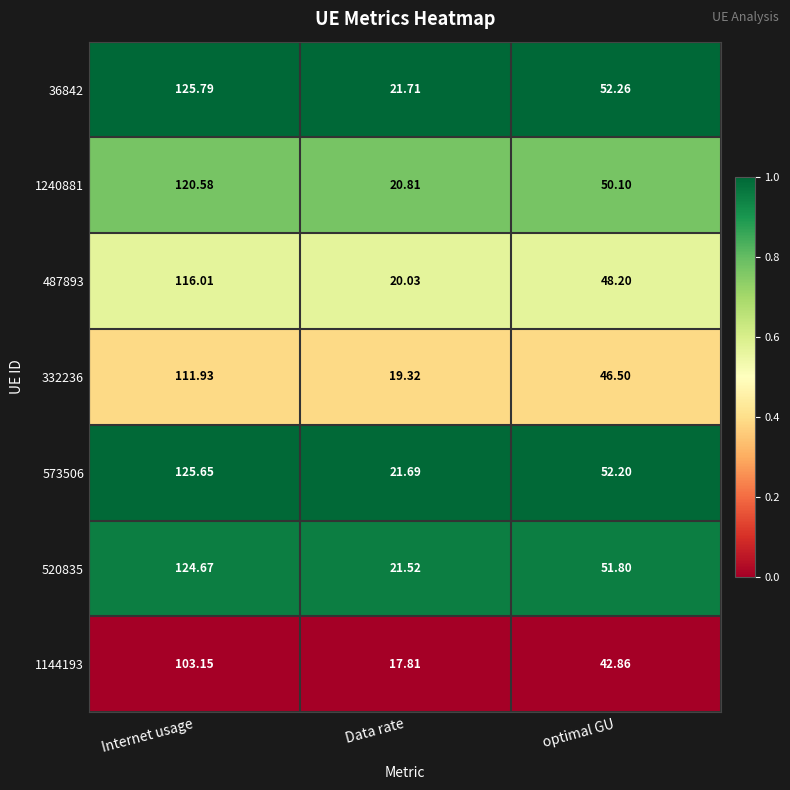

At which category is the sum across all series the highest?

Internet usage